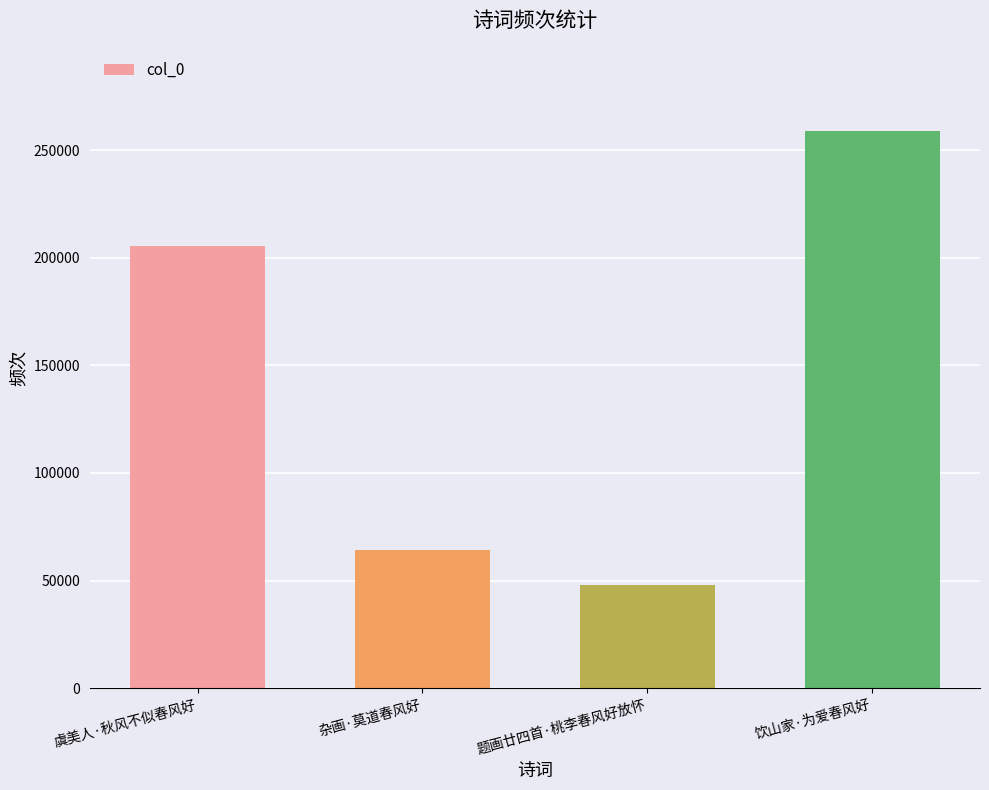

Is it true that the value at 虞美人·秋风不似春风好 is 93320?

False